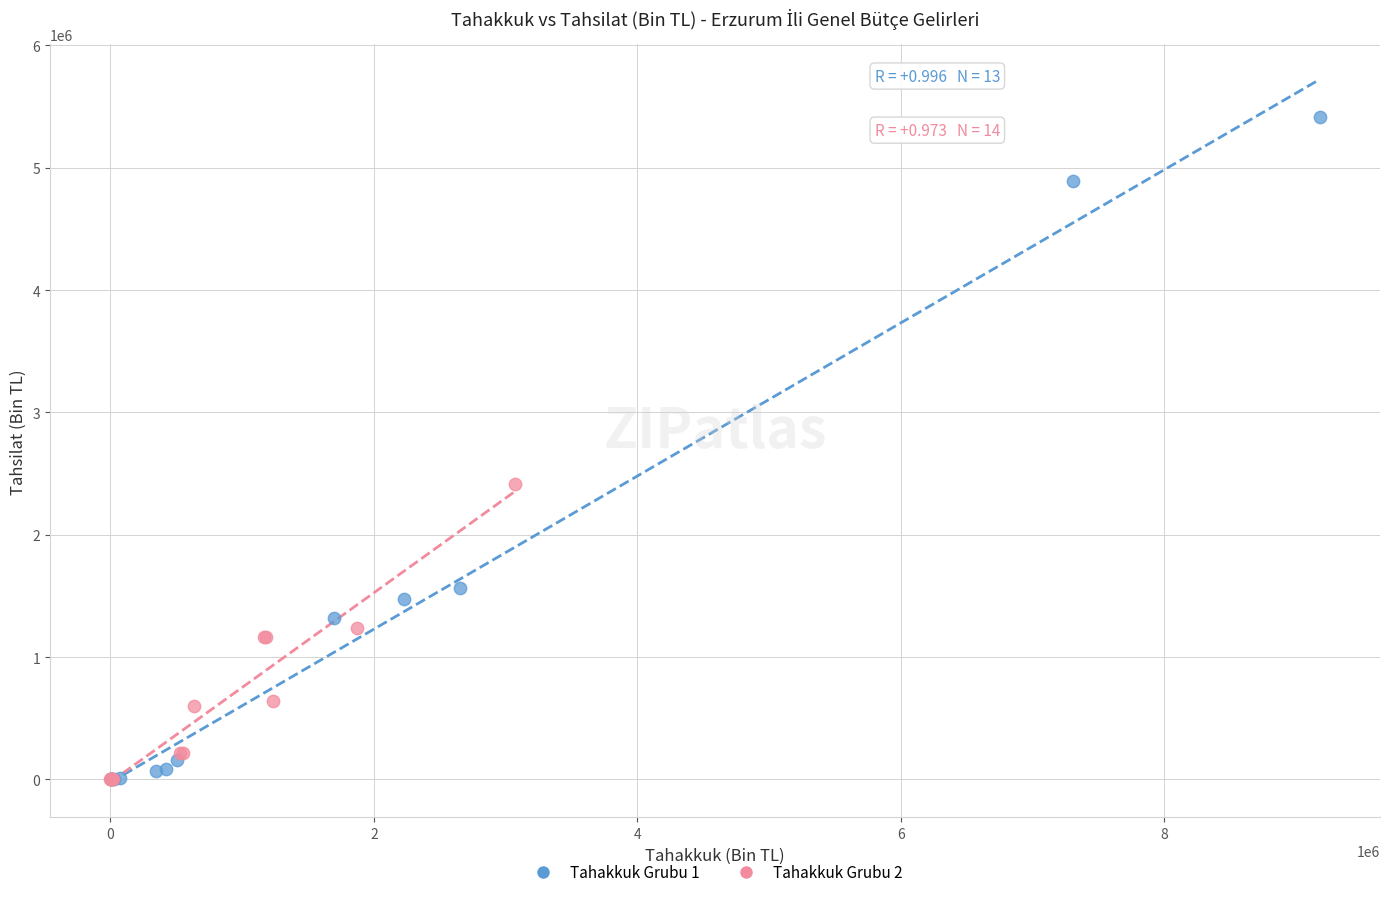

What are all the series names shown in the legend?

Tahakkuk Grubu 1, Tahakkuk Grubu 2